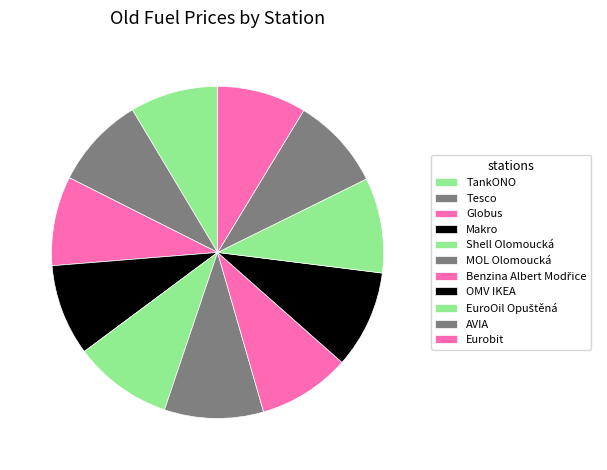

How many segments does this pie chart have?

11